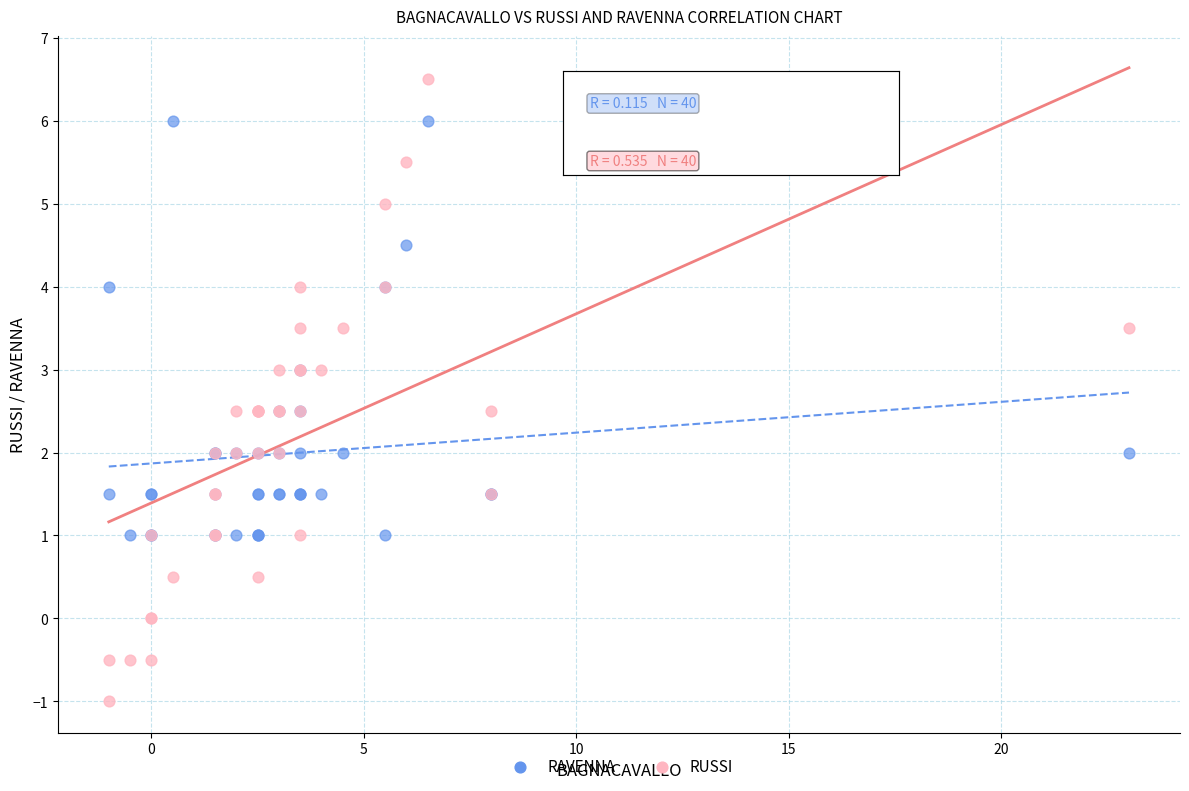

Which series has the largest Y range (max minus min)?

RUSSI